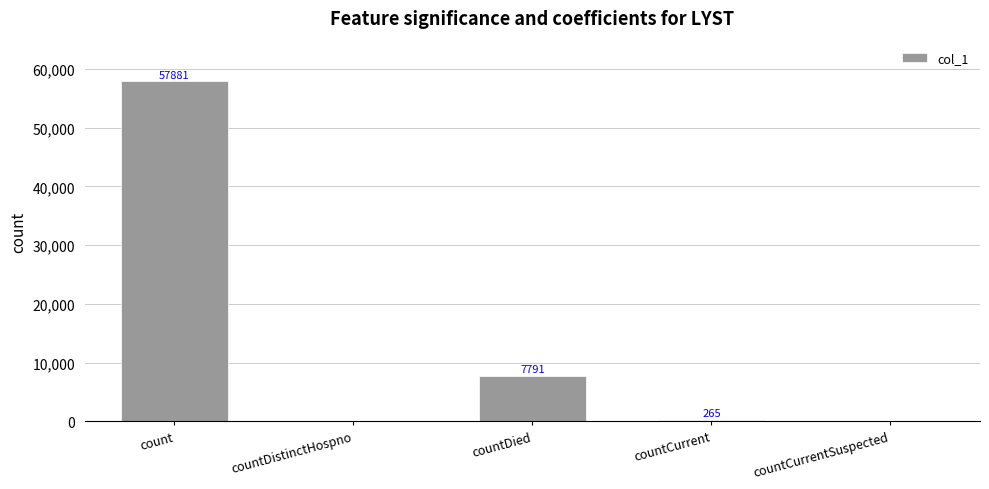

Where is the data nearest to the value 28940?

countDied